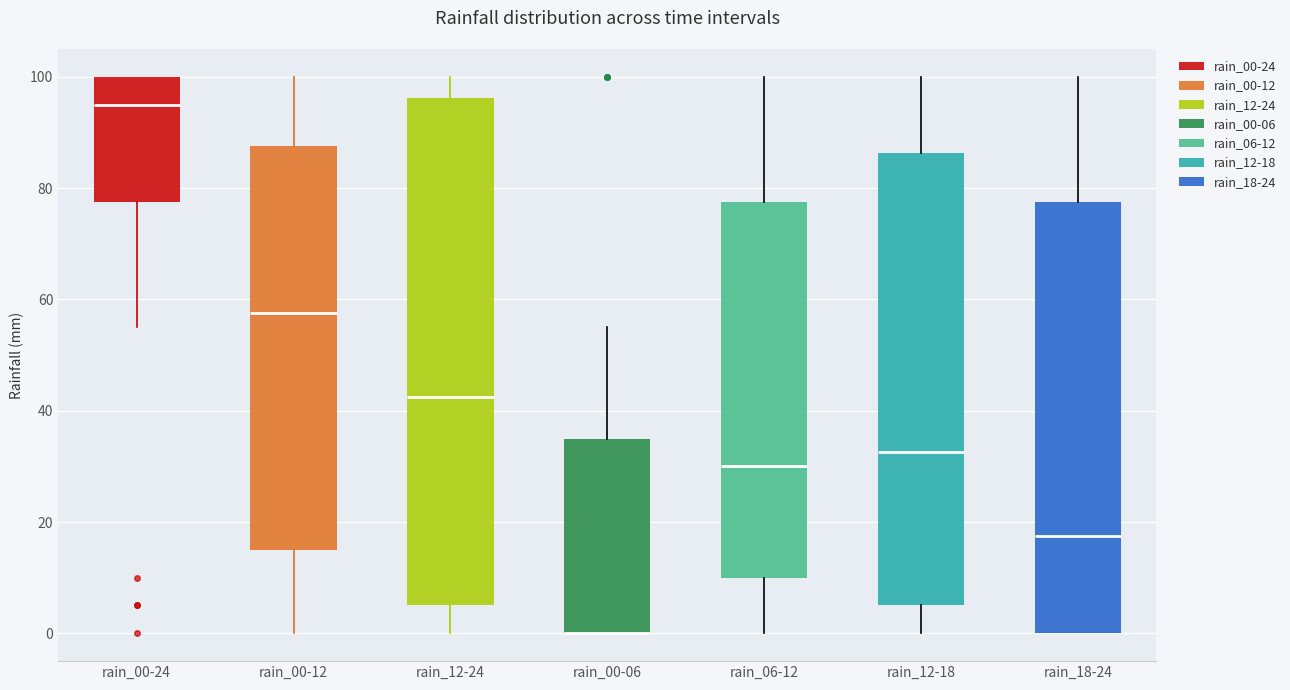

Reading left to right, transcribe this box plot: for each box, give where its median line is, the range the box spans, and where its two whiskers end, as read against the y-axis. The values are not printed on the chart, so give them approximately, as read against the axis.

rain_00-24: median 96, box 78 to 100, whiskers 56 to 100
rain_00-12: median 58, box 16 to 88, whiskers 0 to 100
rain_12-24: median 42, box 6 to 96, whiskers 0 to 100
rain_00-06: median 0 (drawn on the box's lower edge), box 0 to 36, whiskers 0 to 56
rain_06-12: median 30, box 10 to 78, whiskers 0 to 100
rain_12-18: median 32, box 6 to 86, whiskers 0 to 100
rain_18-24: median 18, box 0 to 78, whiskers 0 to 100